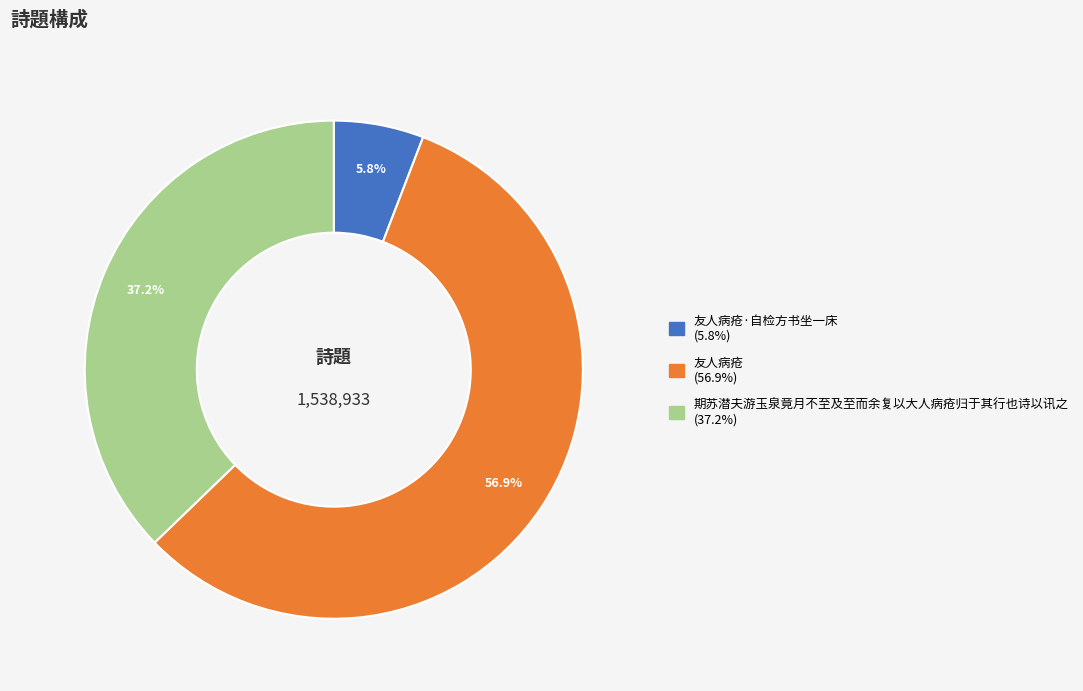

How many segments does this pie chart have?

3